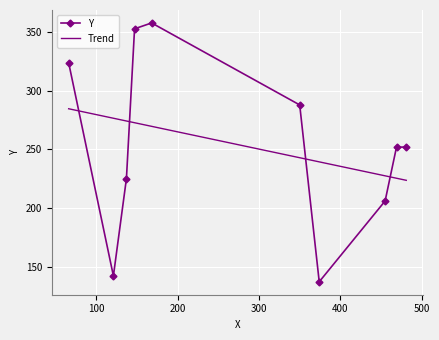

Rank the categories by value from highest to lowest.

168, 147, 66, 350, 469, 481, 137, 455, 121, 374